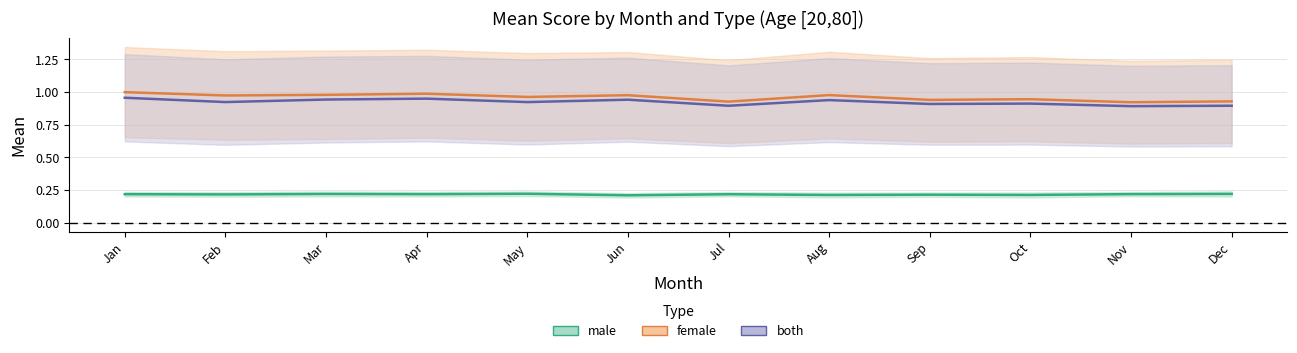

Rank the series at Nov from highest to lowest value.

female, both, male